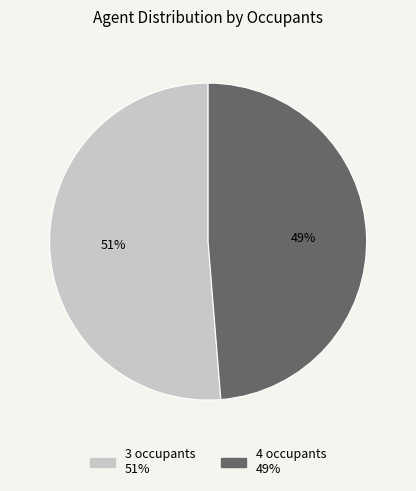

Is it true that 4 occupants is 41% of the pie?

False